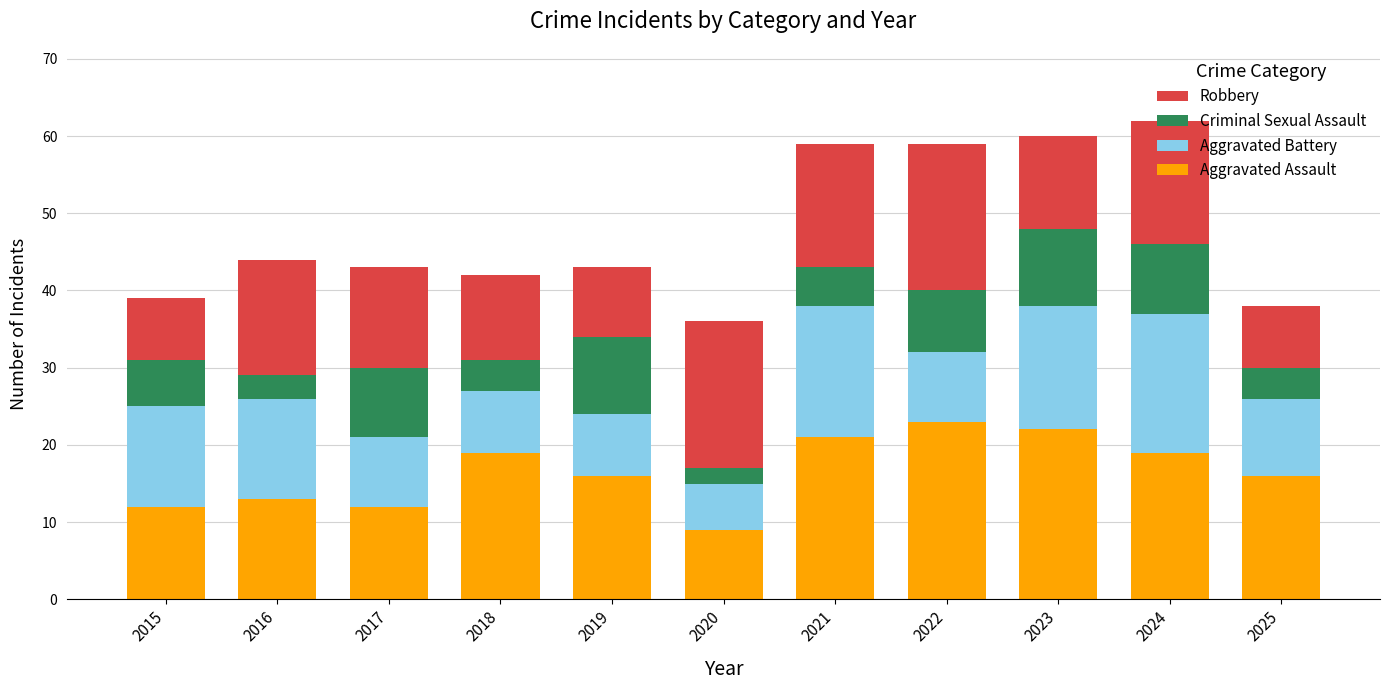

At which label does Aggravated Assault first exceed 16?

2018